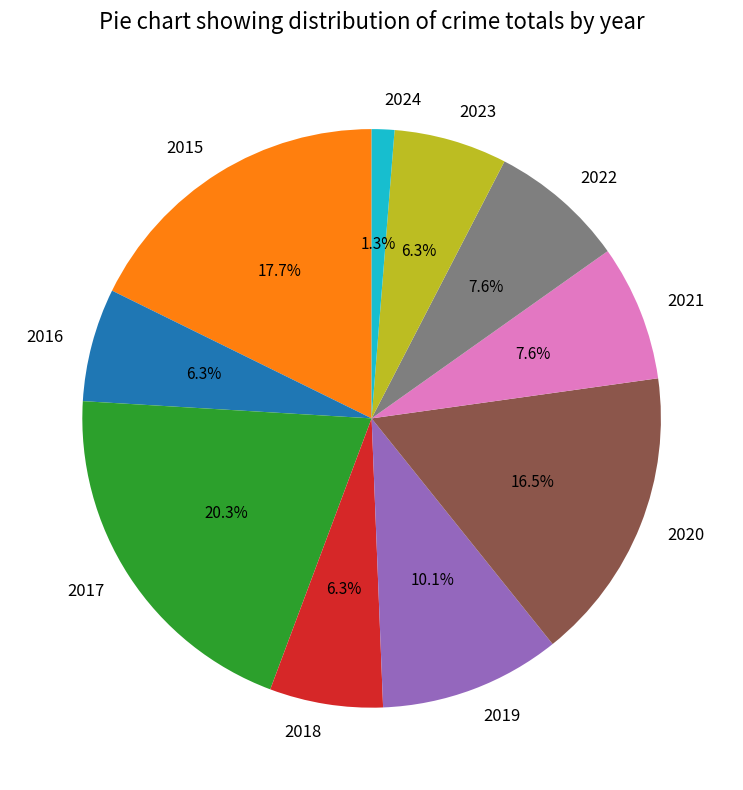

Which category has the smallest portion of the pie?

2024